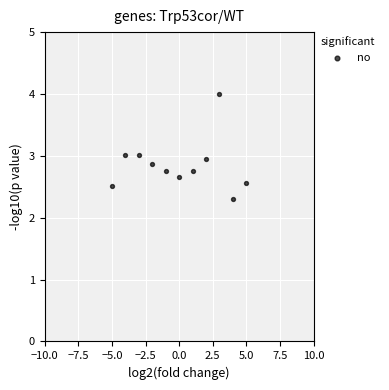

What is the average Y value?

2.9